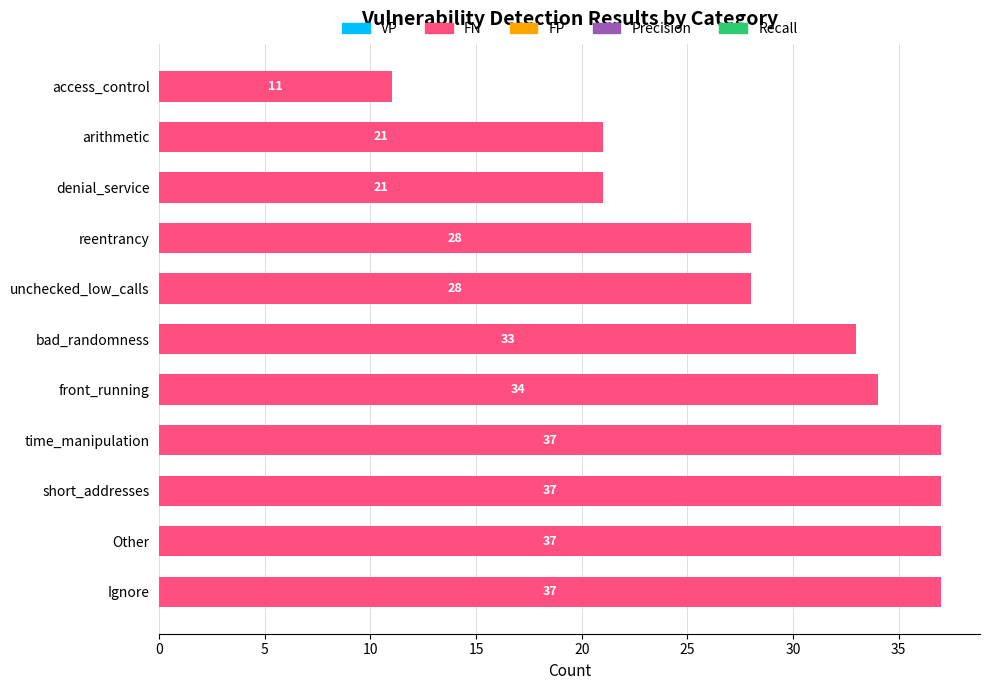

Which has a higher value, Other or unchecked_low_calls?

Other